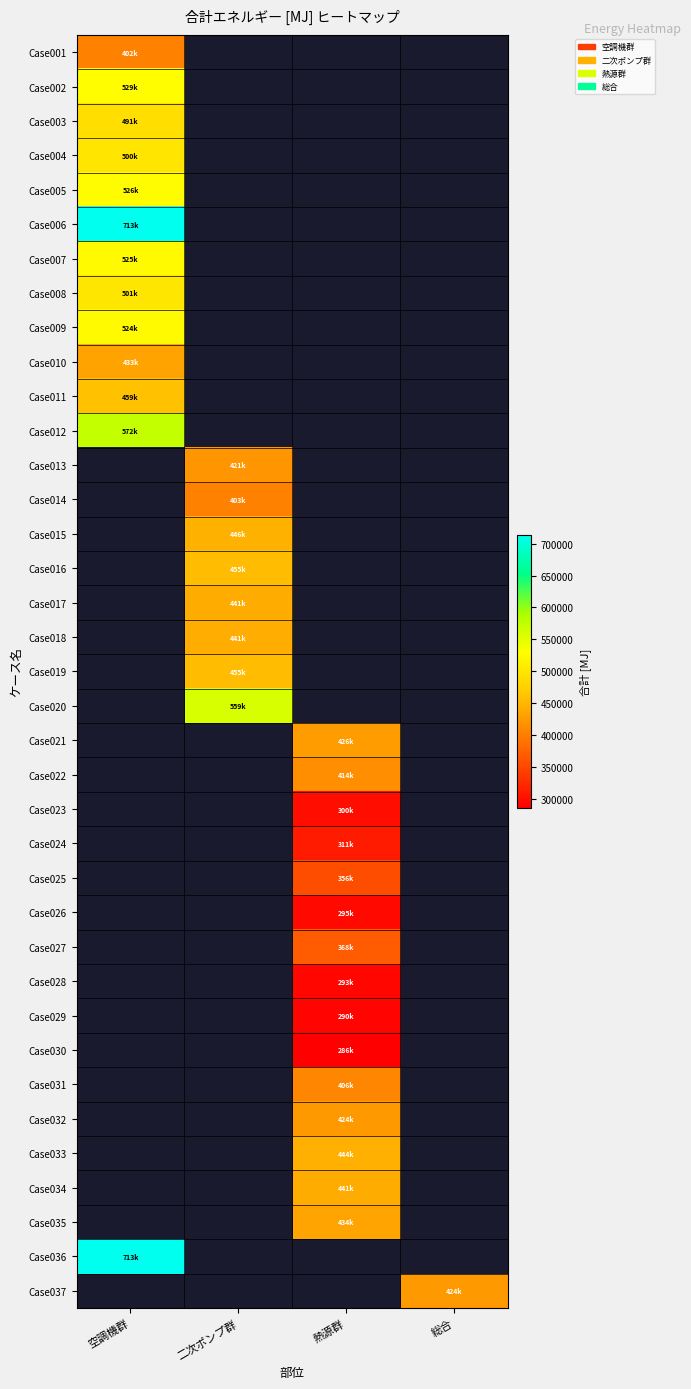

How many data points in Case035 are above 434222?

1